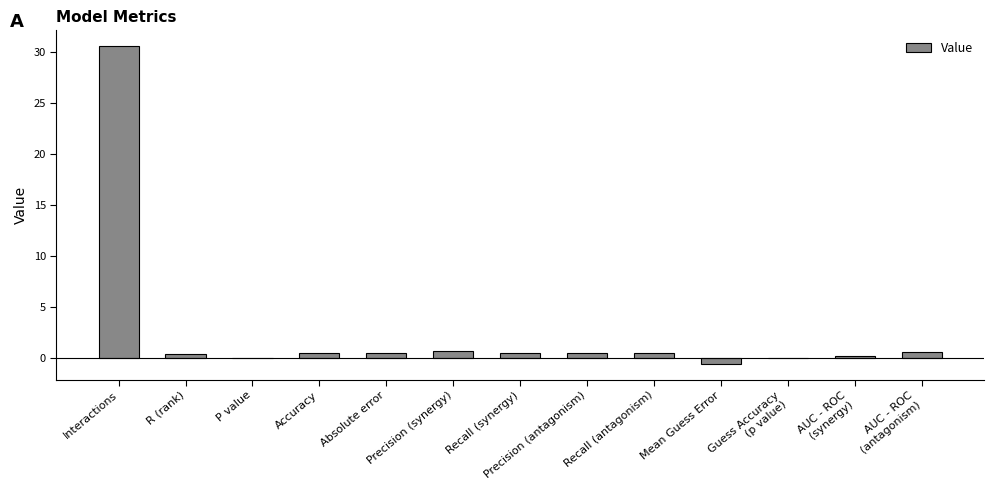

What is the greatest value displayed?

30.6